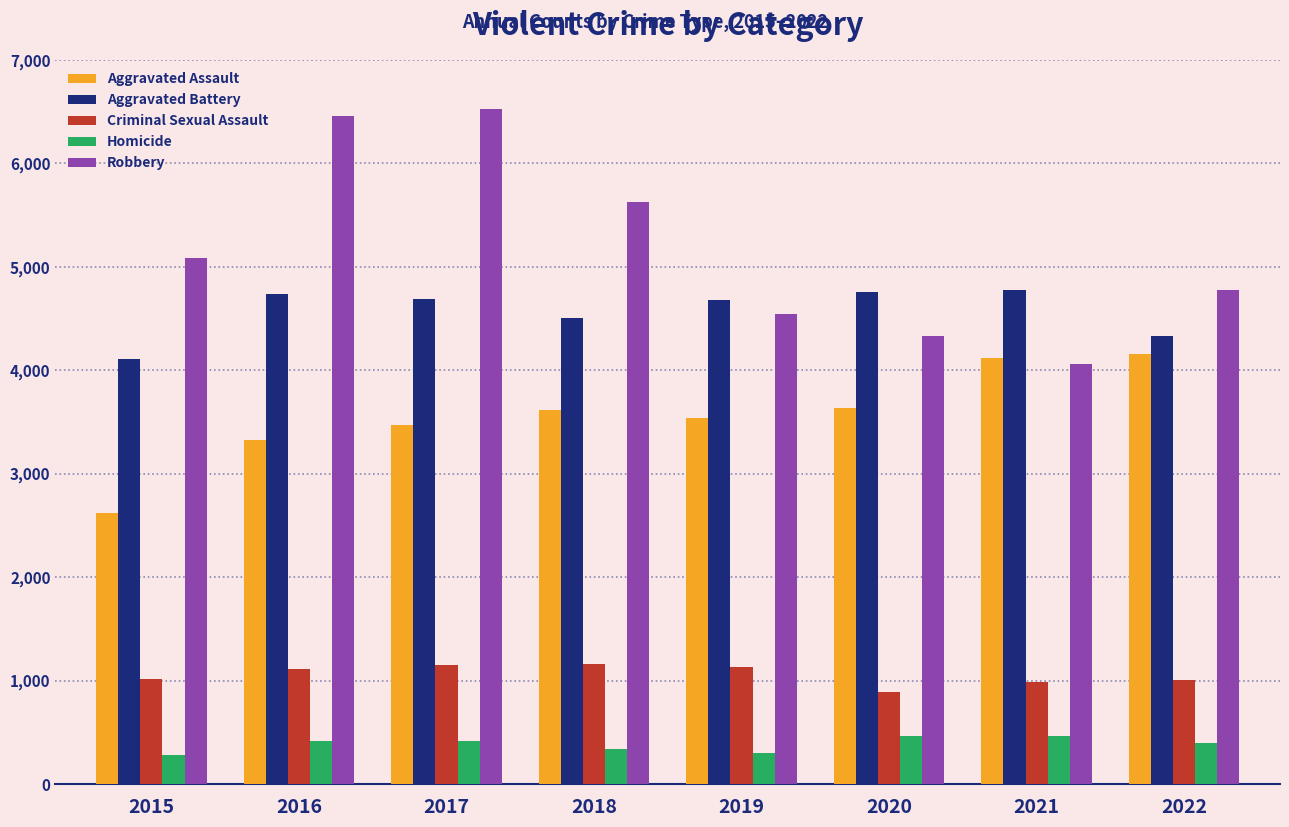

How many bars are there in each group?

5